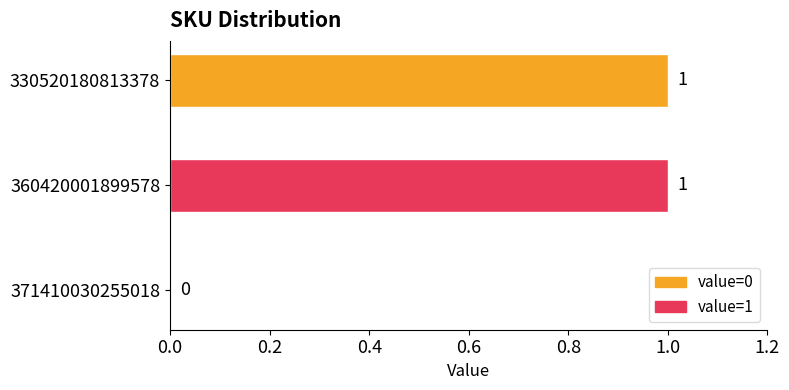

What is the change in value from 371410030255018 to 330520180813378?

+1